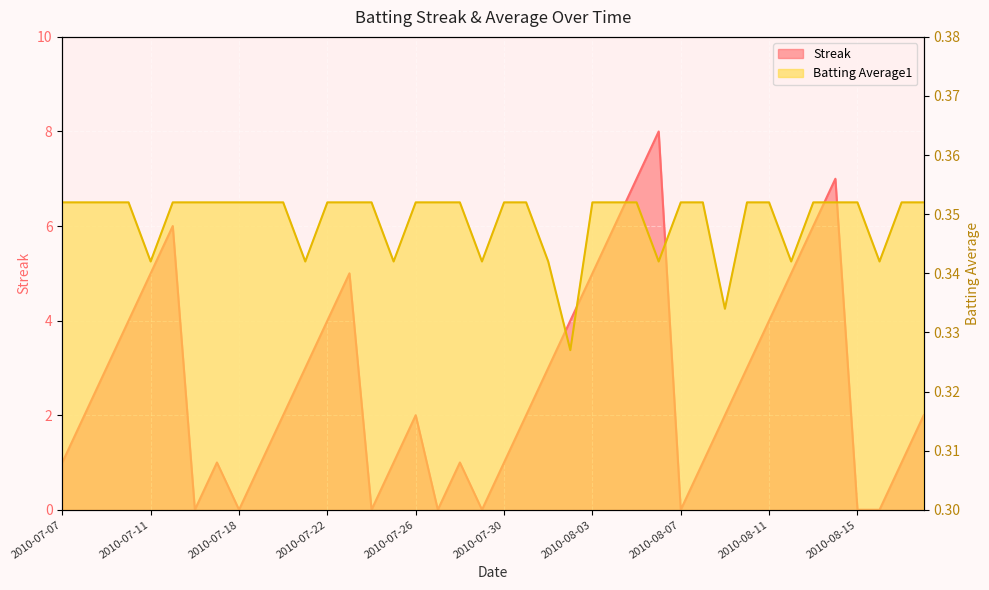

At 2010-08-18, list the series in order from smallest to largest.

Batting Average1, Streak